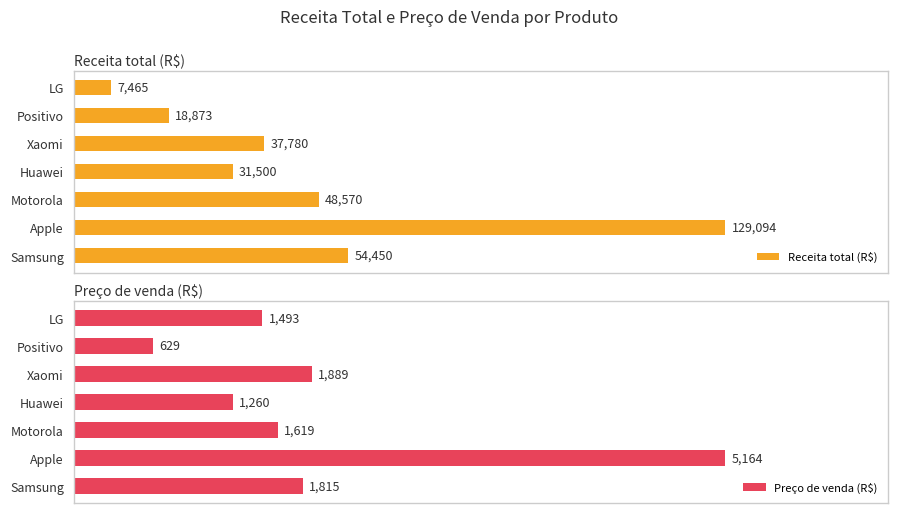

What is the difference between the second highest and minimum values in the Receita total (R$) series?

46985.0